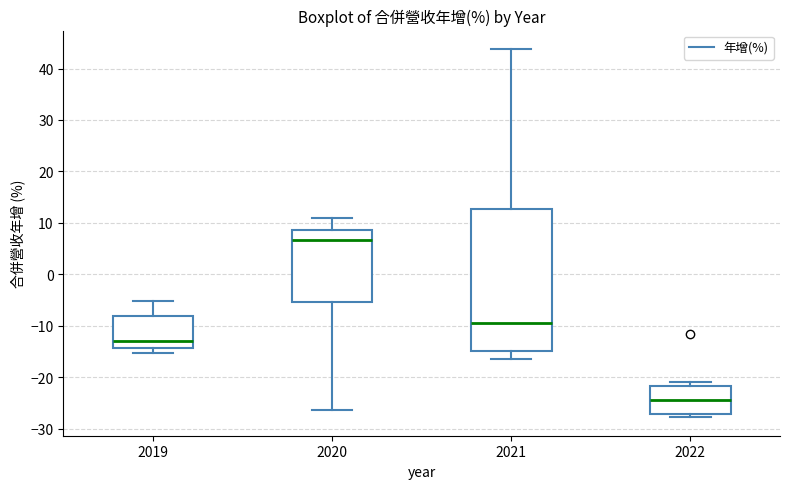

Which box is the tallest, from its lower edge to its upper edge?

2021